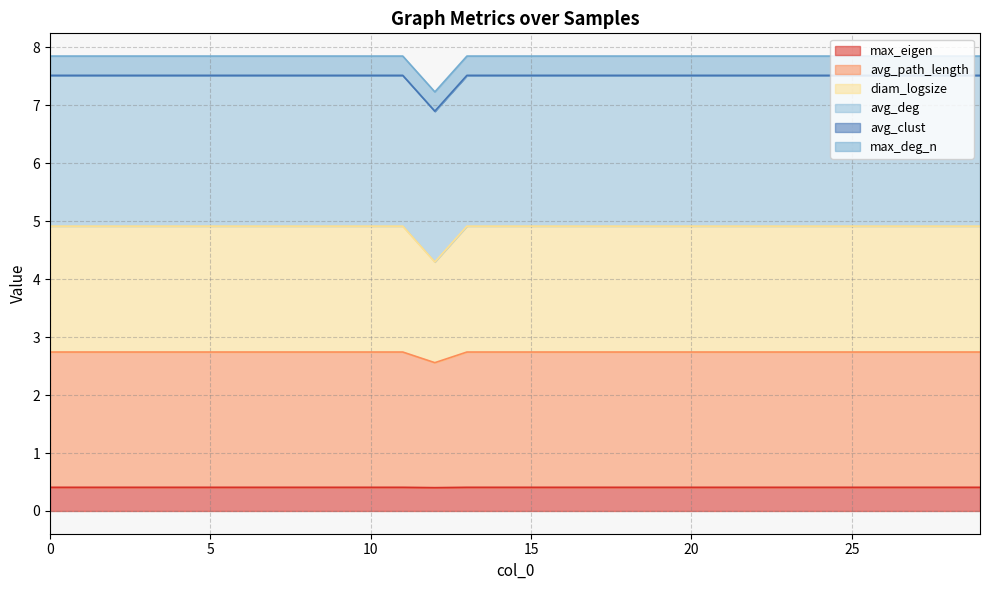

What is the total value across all series at 20?

7.8